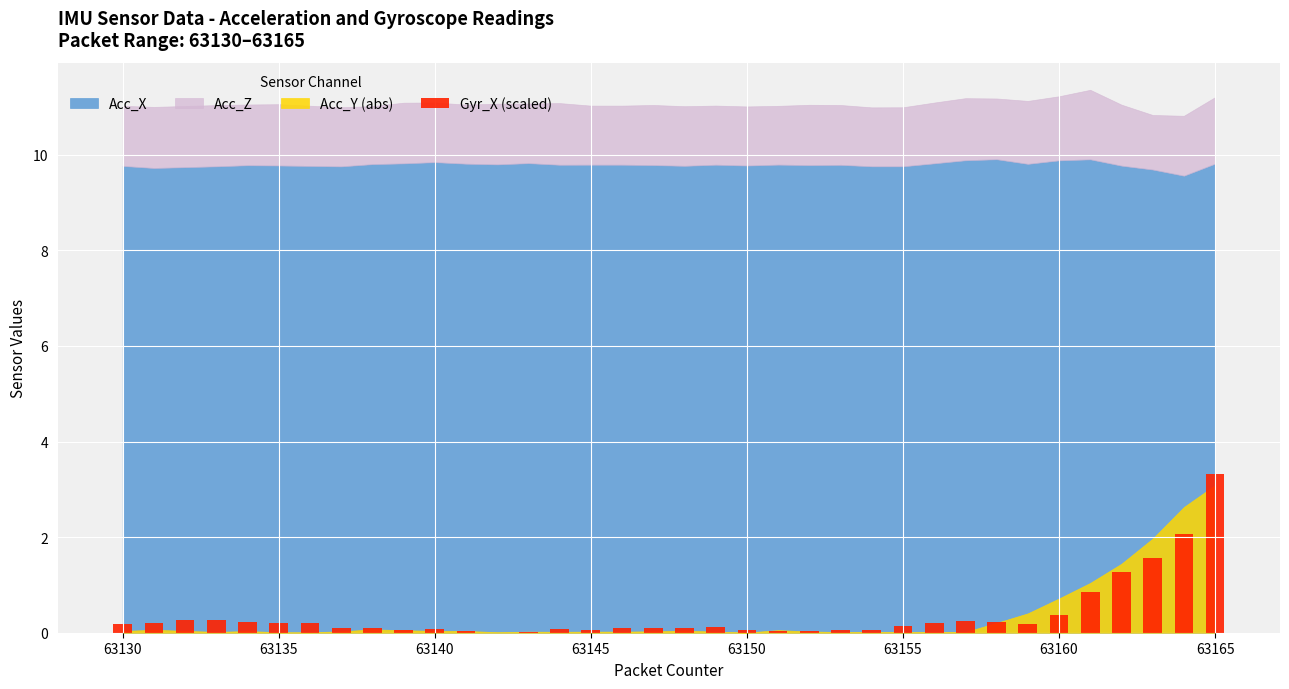

What is the maximum value shown in the chart?

3.3